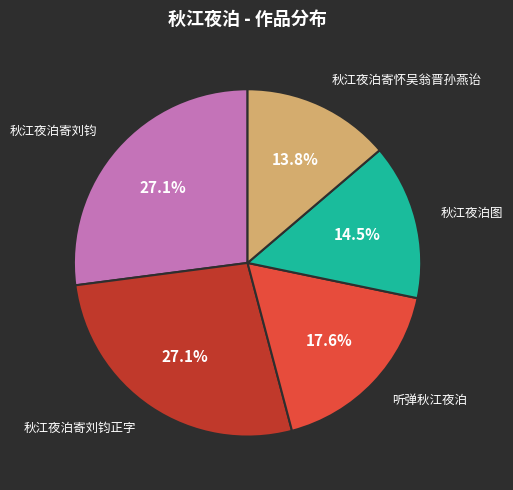

Is there any slice that represents more than half of the pie?

No